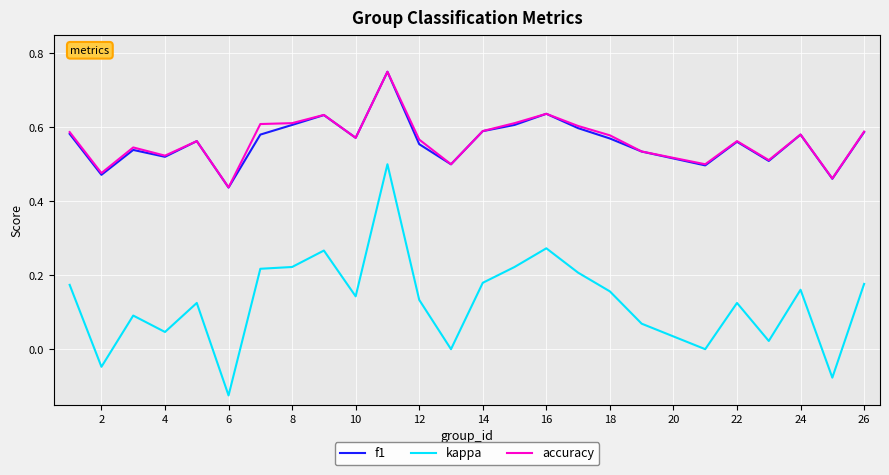

Which series has the largest range (max minus min)?

kappa